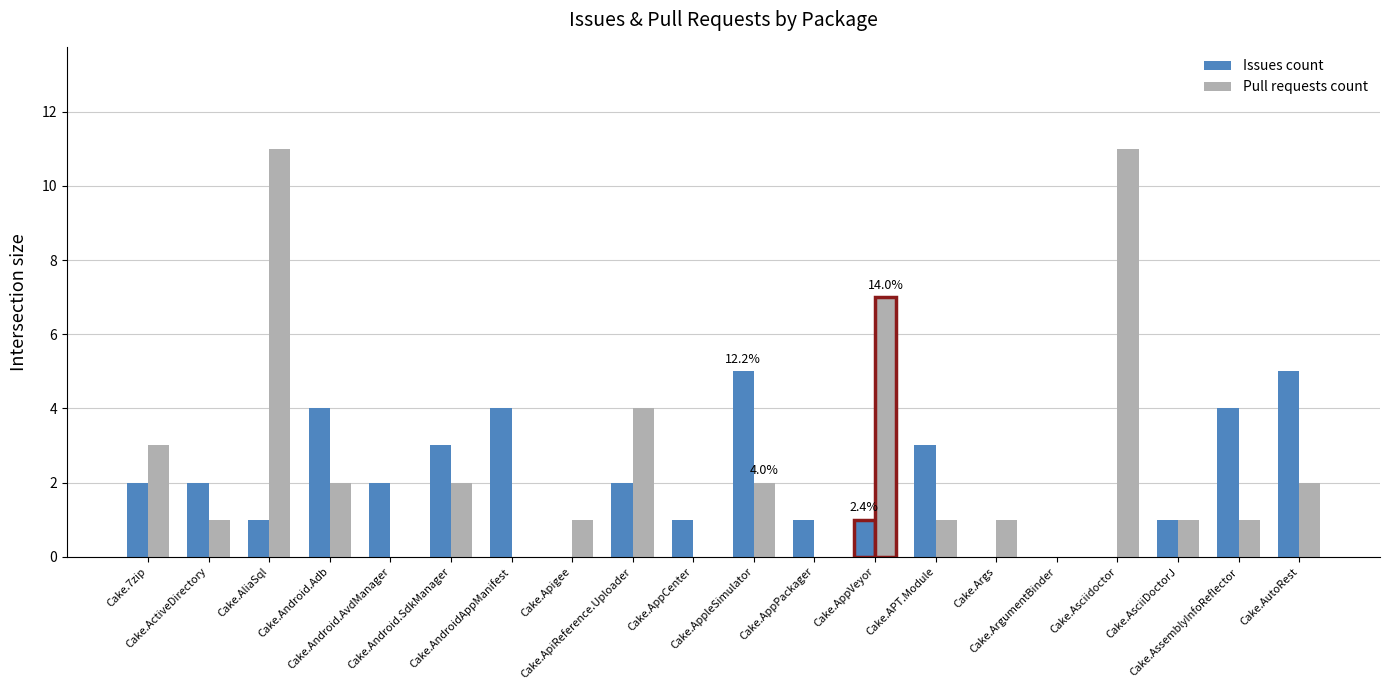

What is the greatest value displayed?

11